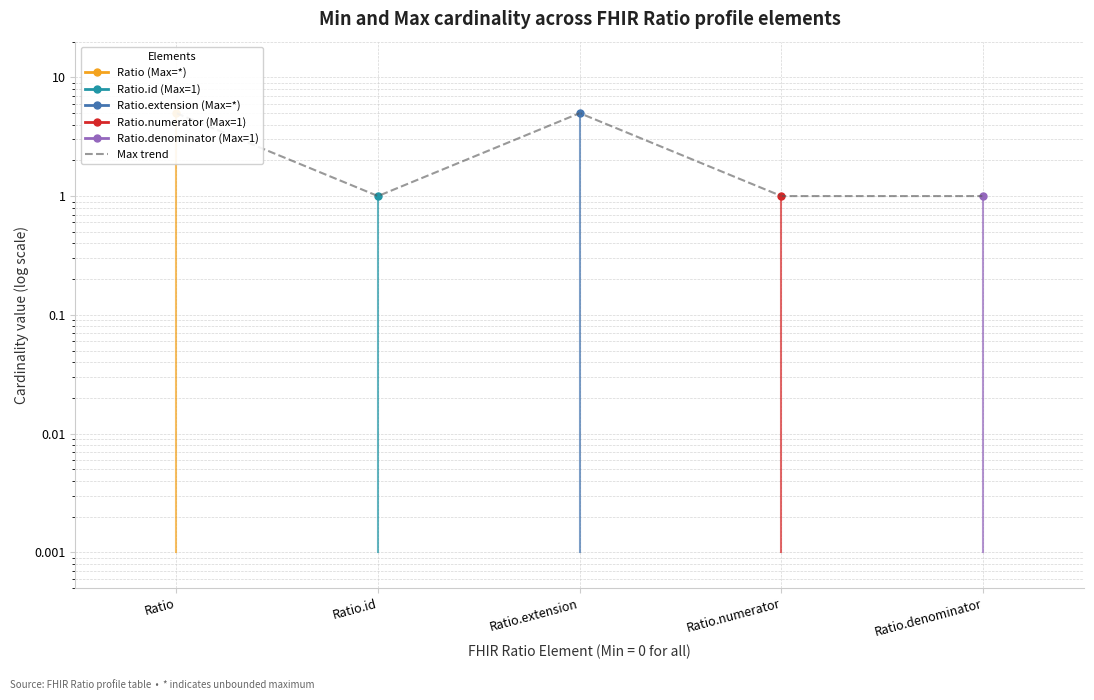

What is the approximate value at Ratio.id?

1.0